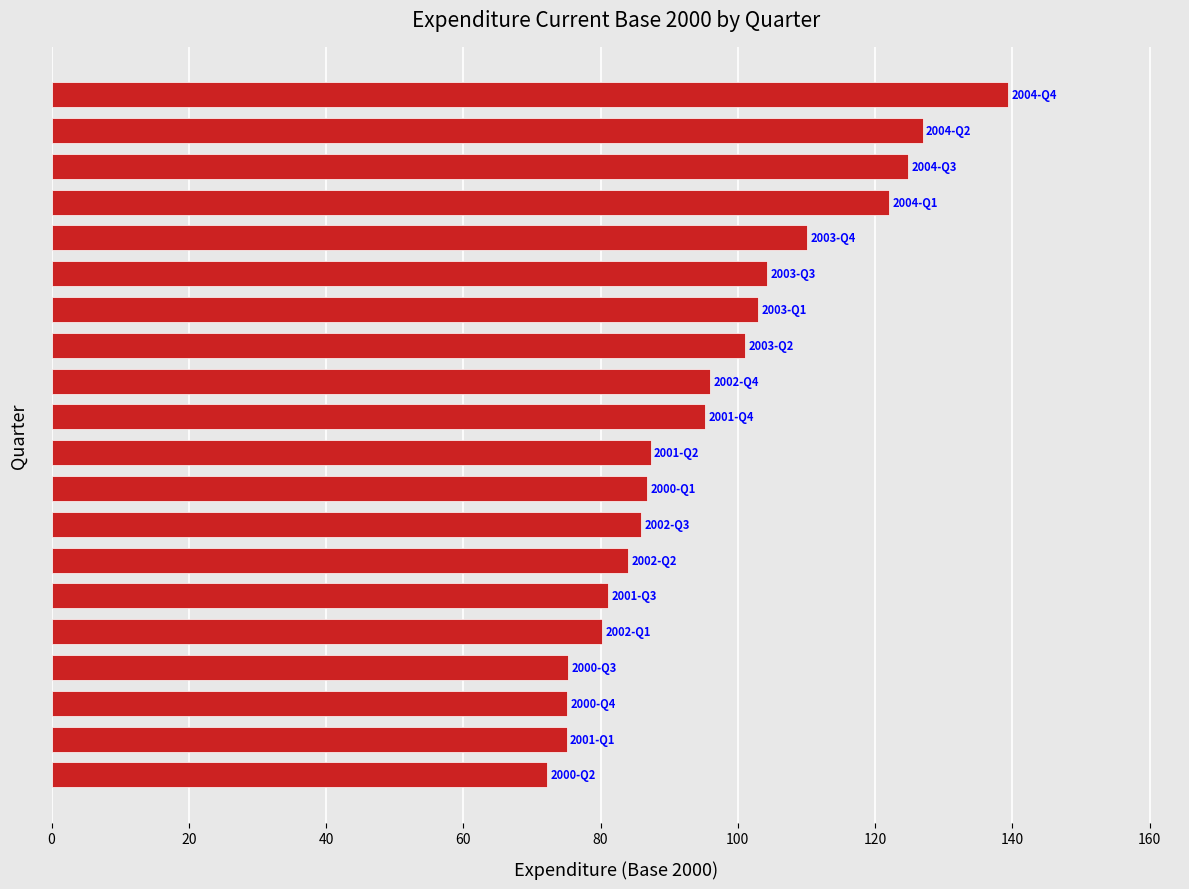

Are the bars grouped side by side (vs. stacked)?

No